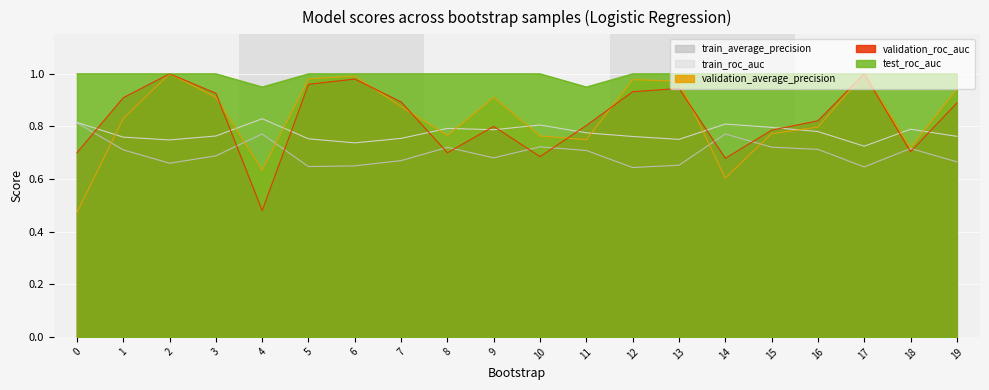

What is the maximum value shown in the chart?

1.0